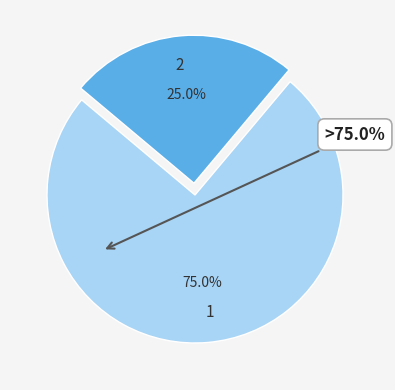

Combined, do 2 and 1 account for over 50%?

Yes